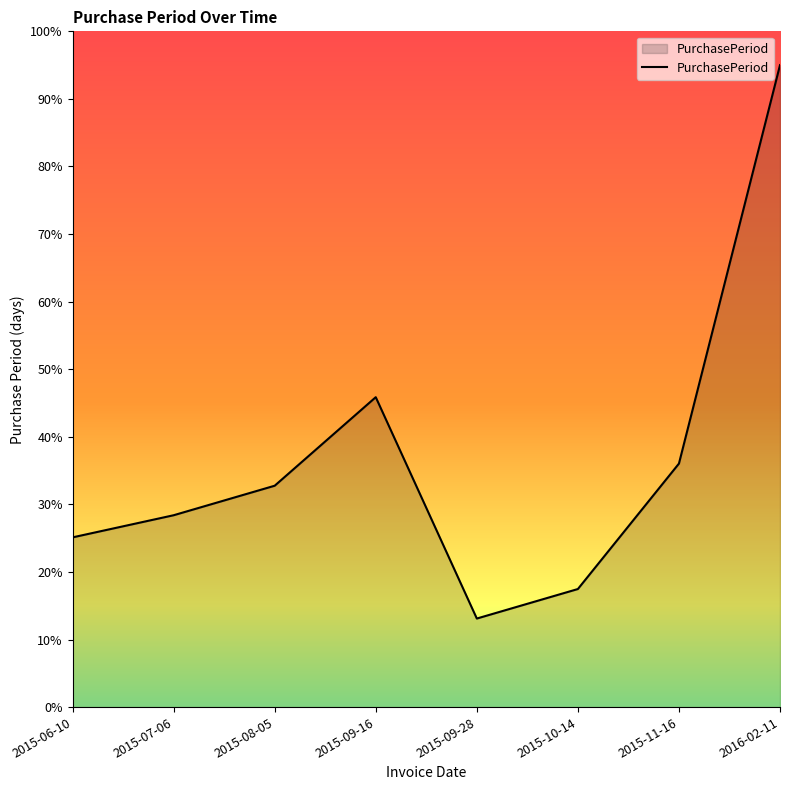

What is the ratio of the value at 2015-09-28 to the value at 2015-09-16?

0.3